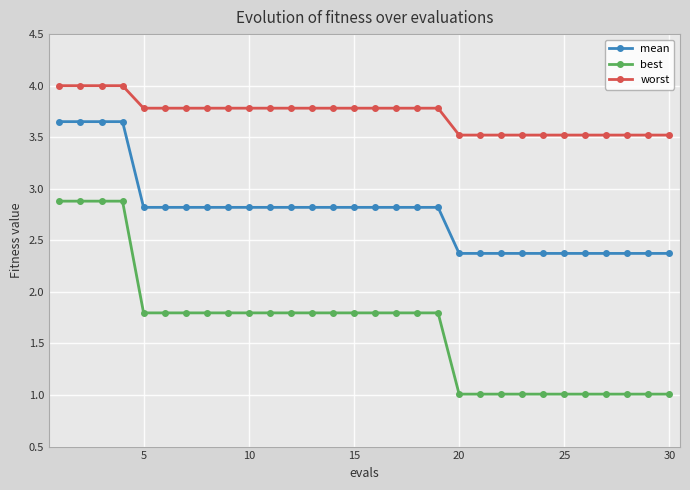

True or false: worst and best intersect in this chart.

False